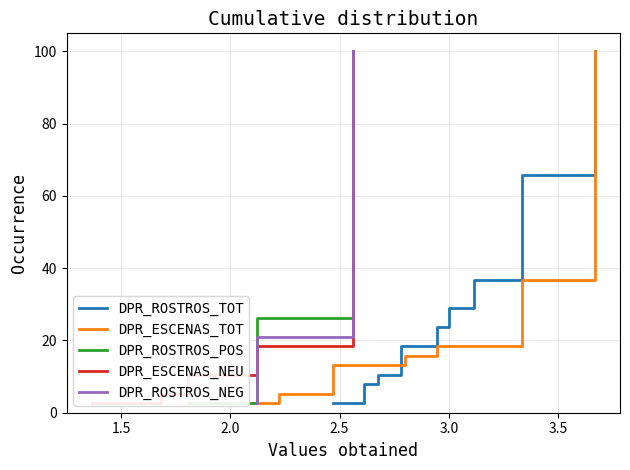

How many lines are shown in the chart?

5